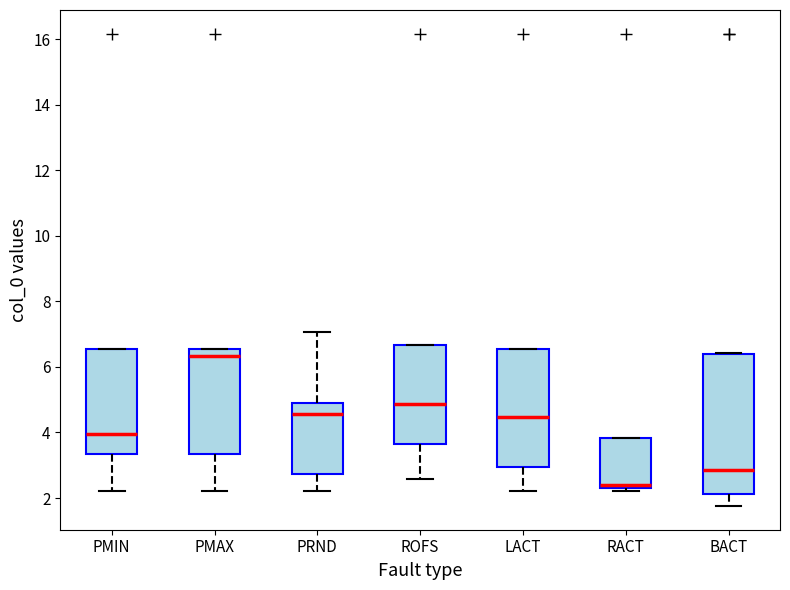

Which box has the lowest median line?

RACT